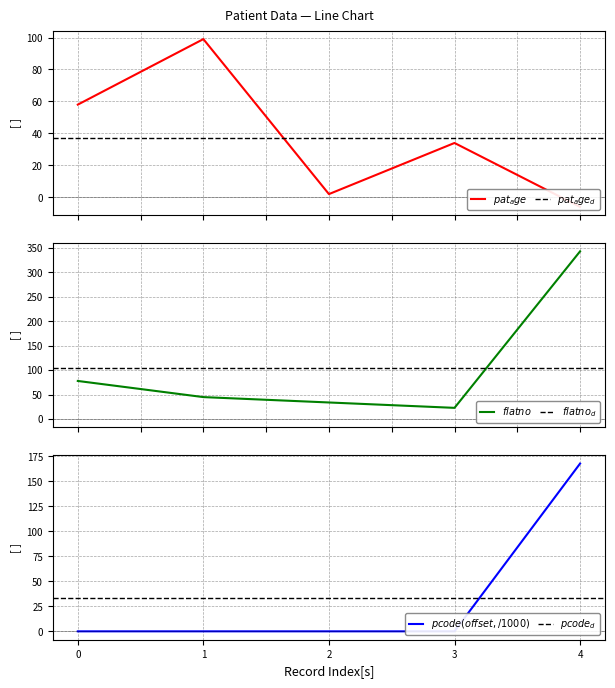

Reading right to left, transcribe all the data shown in this chart.

pat_age: -6.0	34.0	2.0	99.0	58.0
flatno: 343.0	23.0	34.0	45.0	78.0
pcode: 167.9	0.0	0.0	0.0	0.0